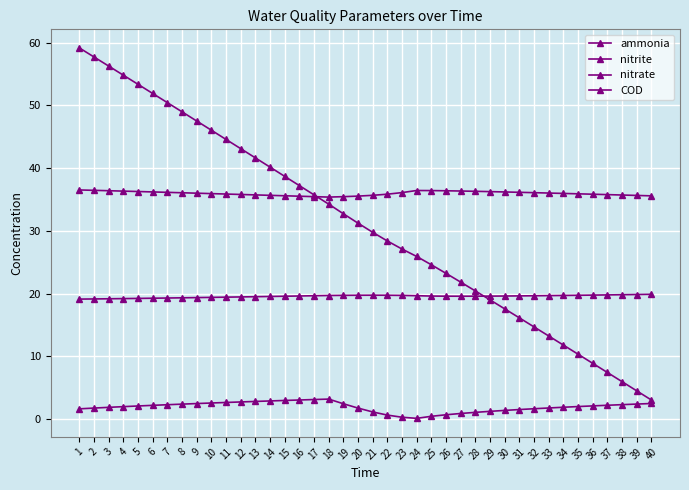

True or false: nitrate and ammonia intersect in this chart.

False